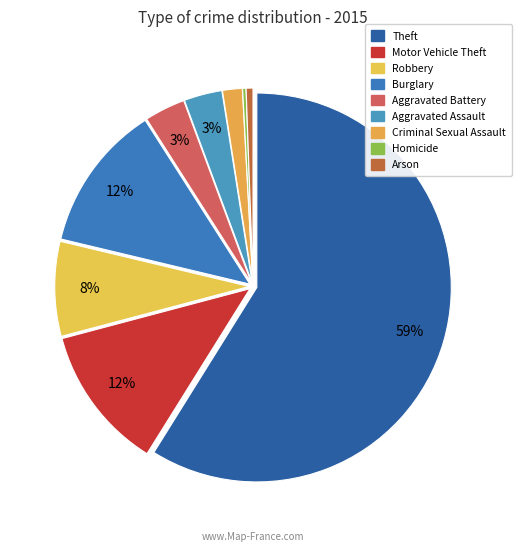

To the nearest percent, what percentage of the pie is Theft?

59%